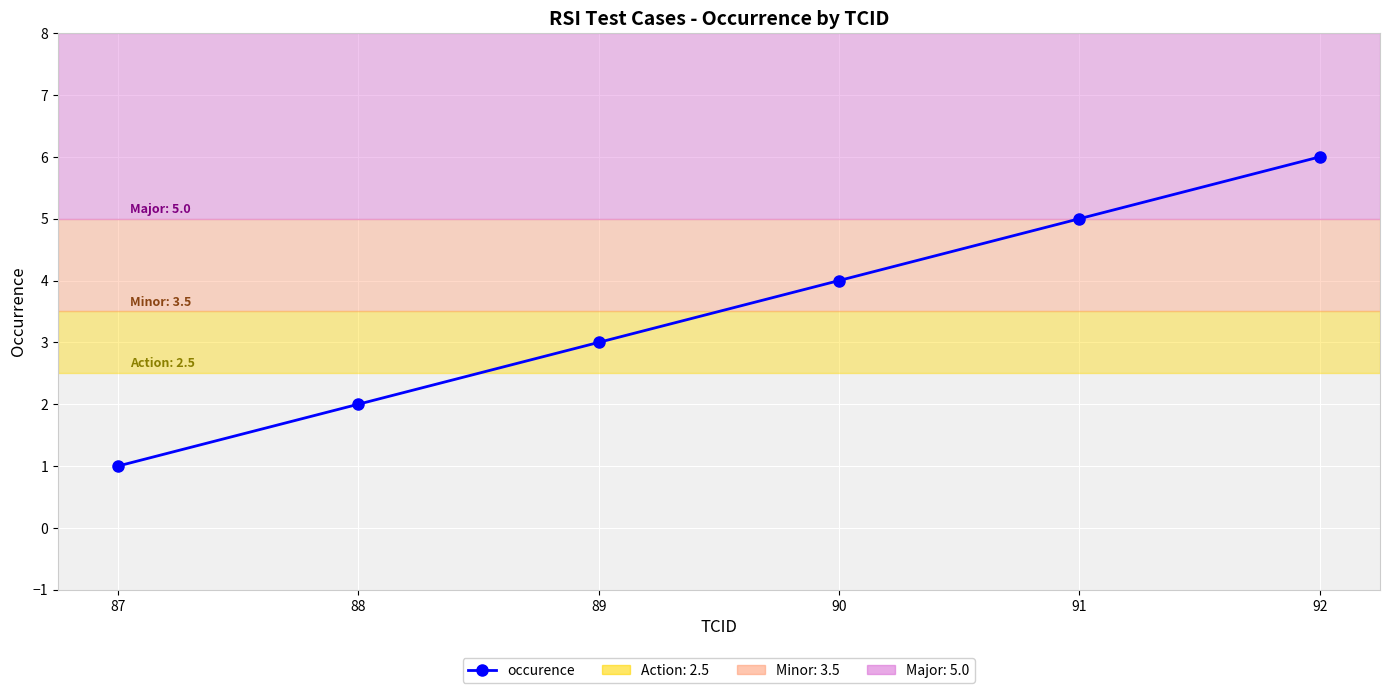

What is the average value?

4